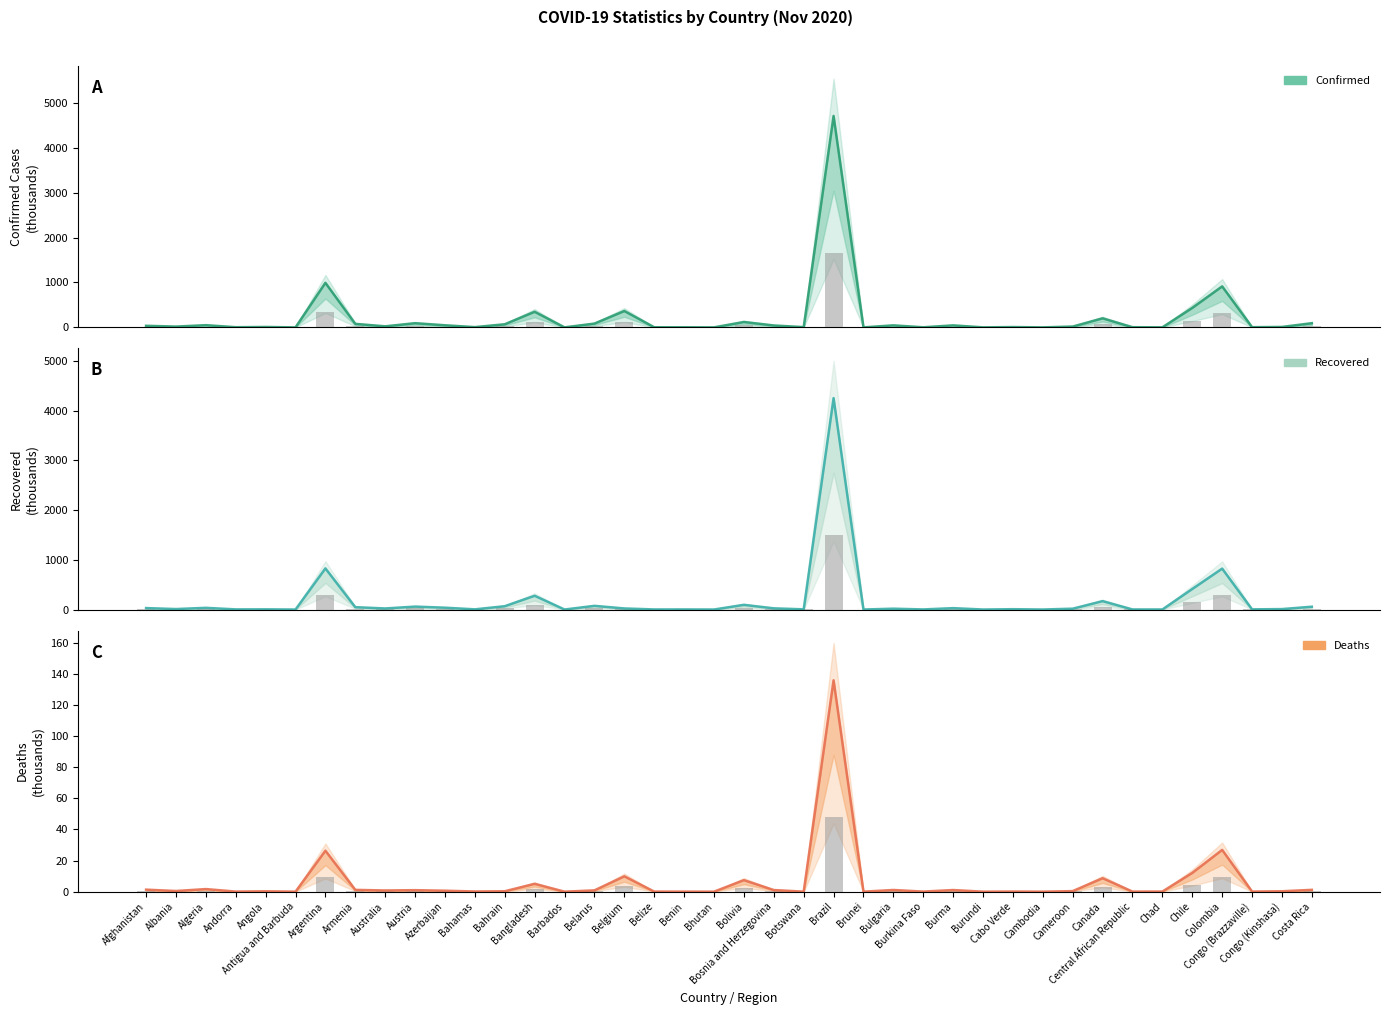

What is the label of the 9th bar from the right?

Cameroon